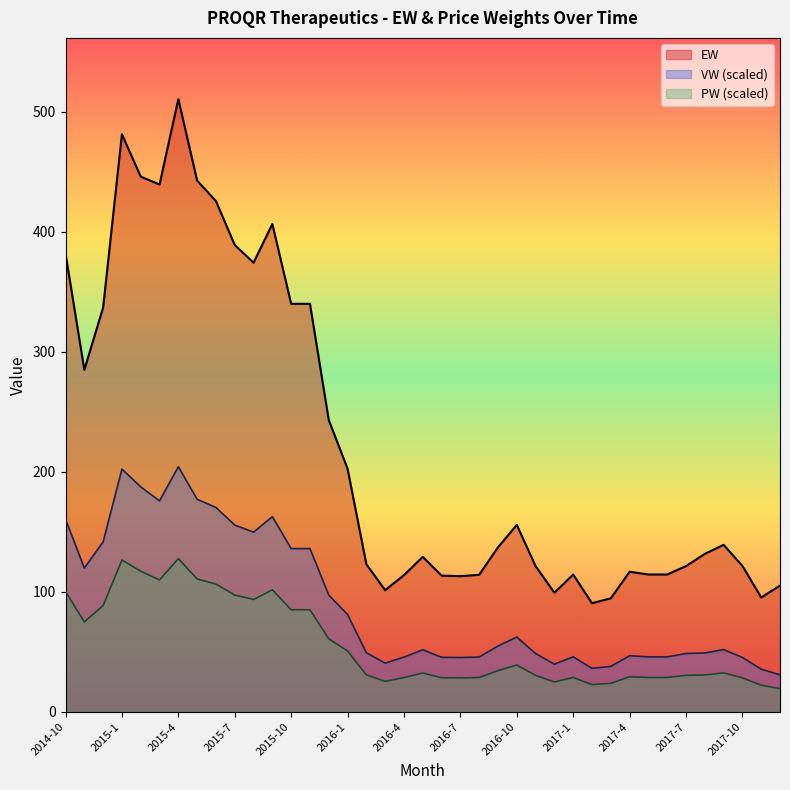

Which series has the largest total across all categories?

EW